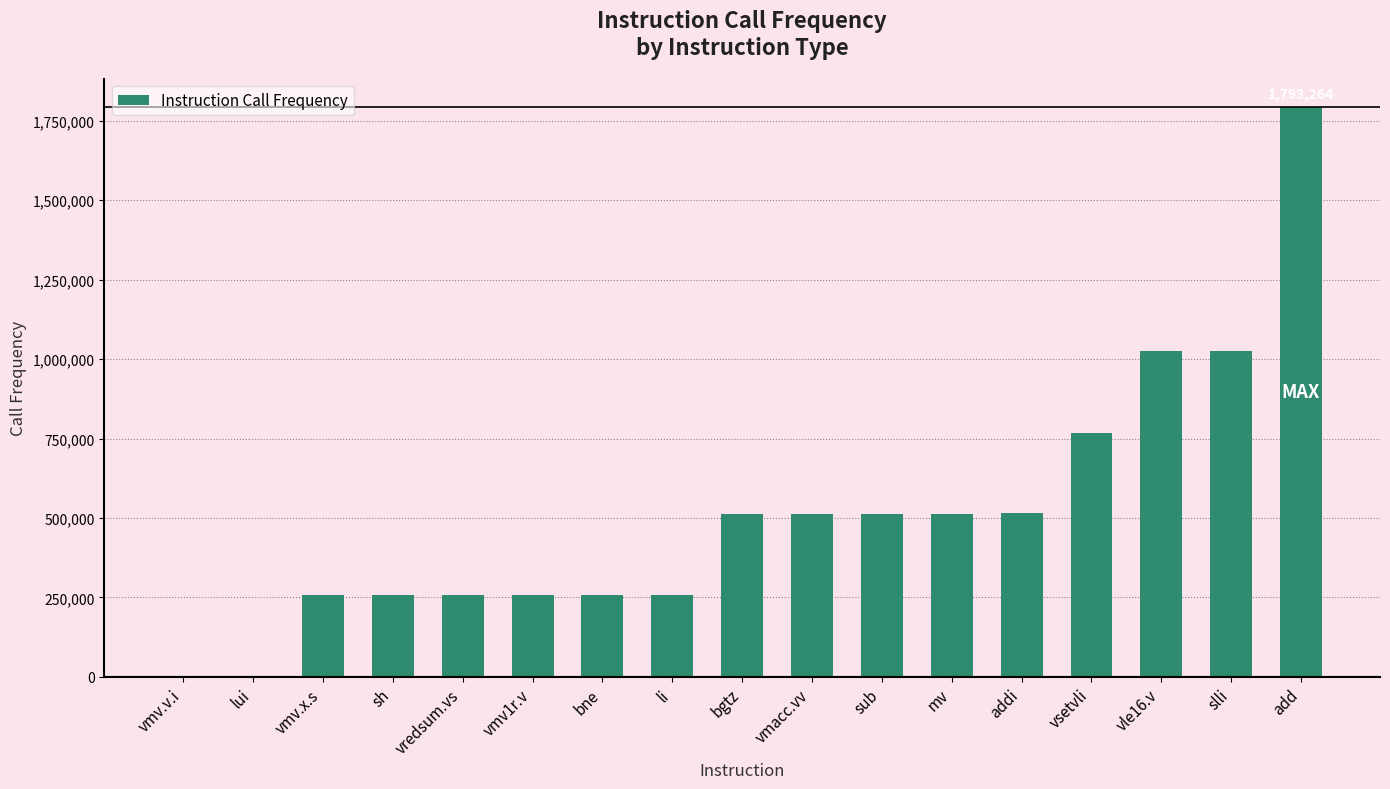

Are the bars horizontal?

No